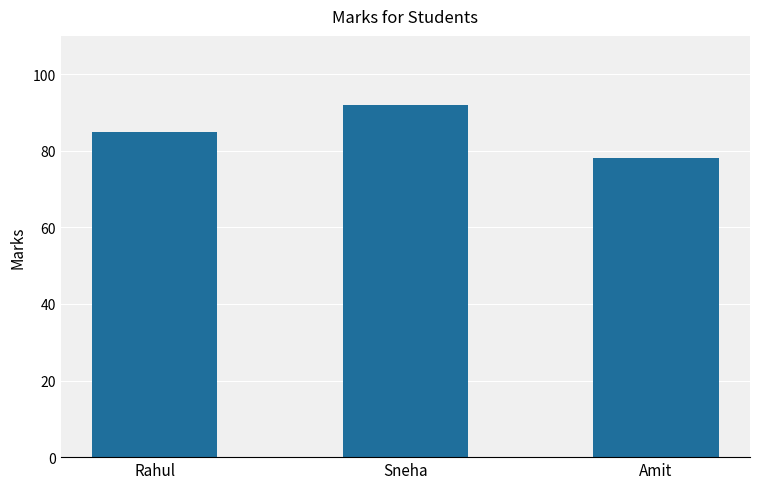

Rank the categories by value from lowest to highest.

Amit, Rahul, Sneha